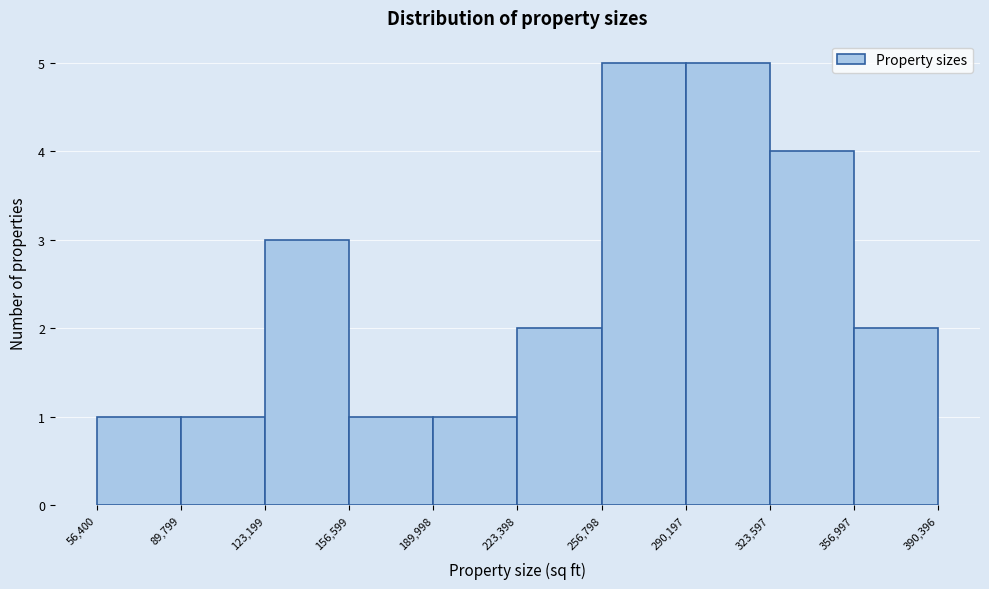

What is the height of the bar covering 189,998 to 223,398 on the x-axis? The values are not printed on the chart, so give them approximately, as read against the axis.

1